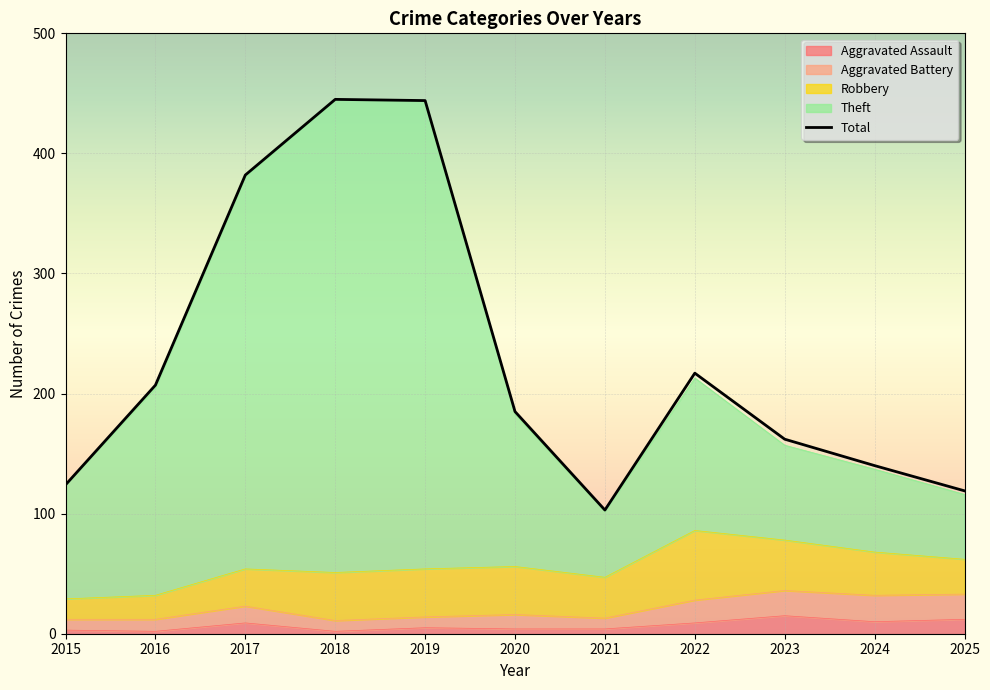

At which label does Total reach its peak?

2018